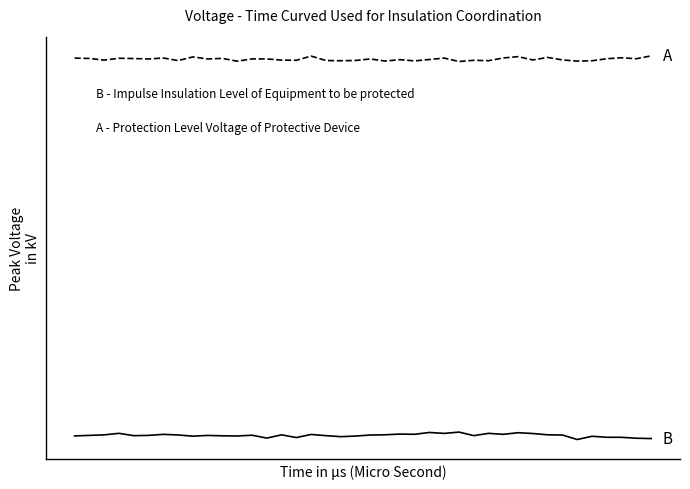

Reading left to right, transcribe all the data shown in this chart.

B: -7.4	-7.4	-7.4	-7.4	-7.4	-7.4	-7.4	-7.4	-7.5	-7.4	-7.4	-7.4	-7.4	-7.5	-7.4	-7.5	-7.4	-7.4	-7.5	-7.5	-7.4	-7.4	-7.4	-7.4	-7.3	-7.4	-7.3	-7.4	-7.4	-7.4	-7.3	-7.4	-7.4	-7.4	-7.6	-7.5	-7.5	-7.5	-7.5	-7.5
A: 5.3	5.3	5.2	5.3	5.3	5.3	5.3	5.2	5.3	5.3	5.3	5.2	5.3	5.3	5.2	5.2	5.3	5.2	5.2	5.2	5.2	5.2	5.2	5.2	5.2	5.3	5.2	5.2	5.2	5.3	5.3	5.2	5.3	5.2	5.2	5.2	5.3	5.3	5.3	5.4